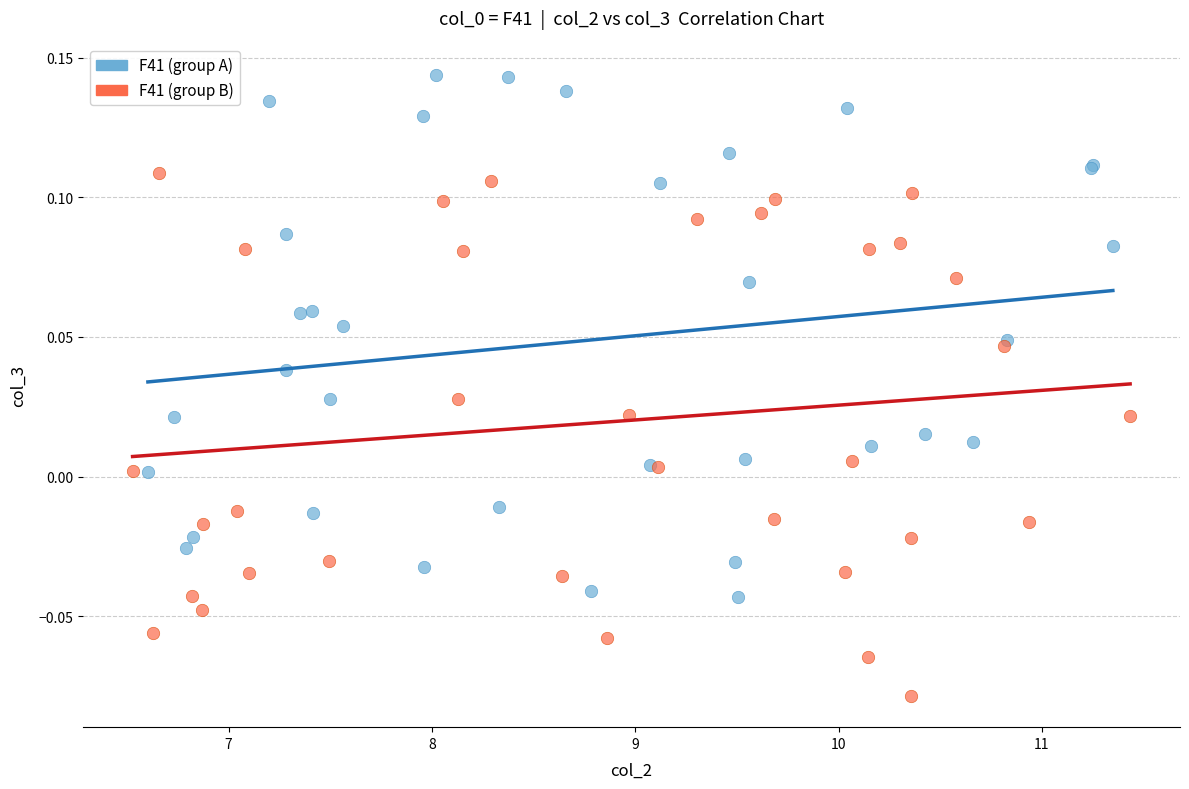

Which series reaches the maximum Y coordinate?

F41 (group A)